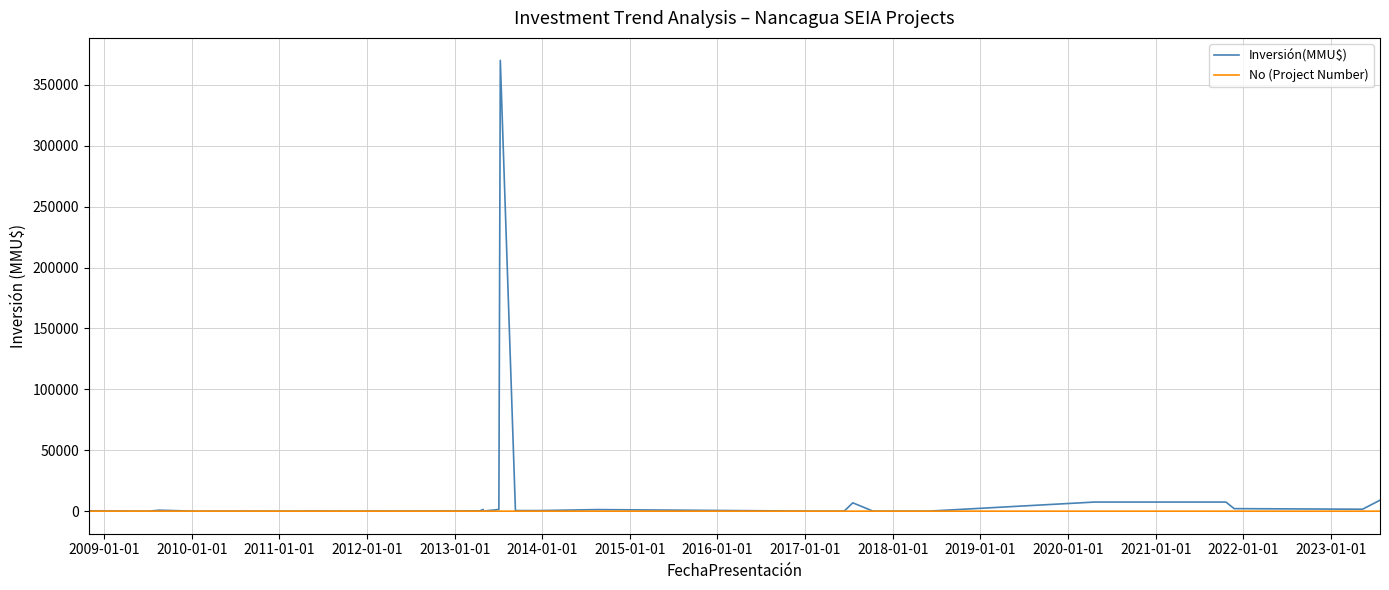

Which series has the widest spread of values?

Inversión(MMU$)